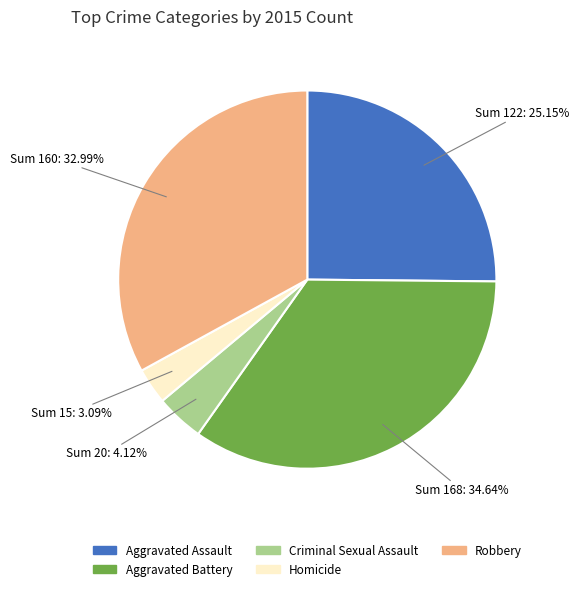

Which has a higher value, Homicide or Aggravated Battery?

Aggravated Battery